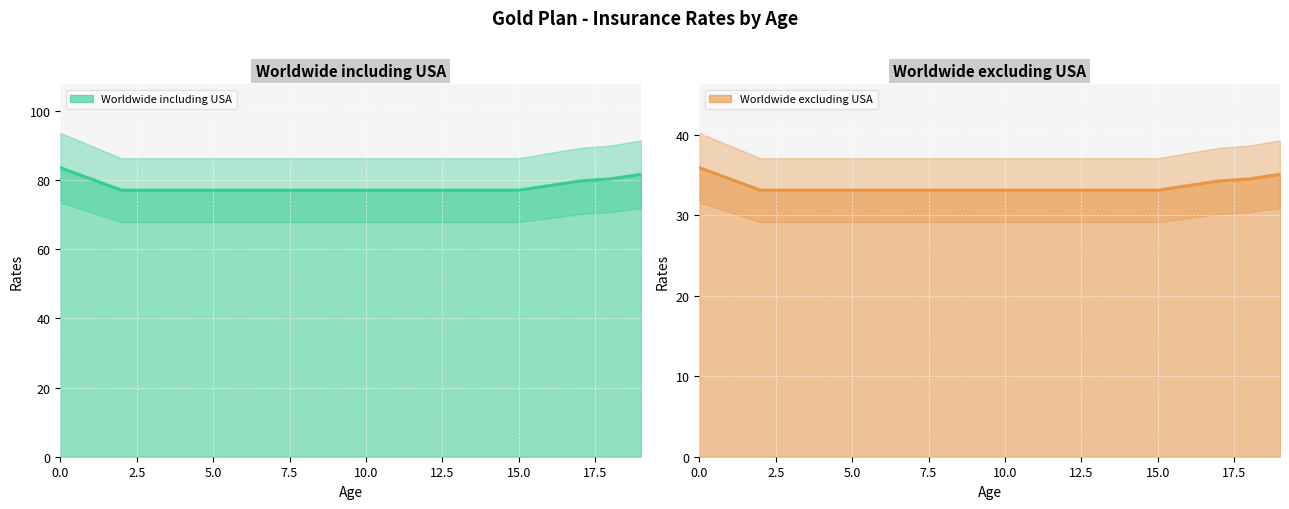

What is the average value of the Worldwide excluding USA series?

33.6